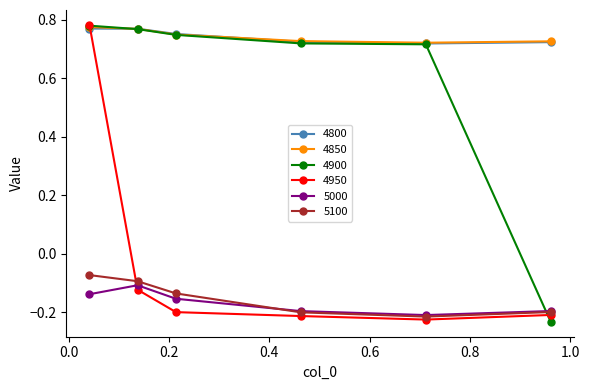

After their last crossing, which series has the higher values: 4900 or 5100?

5100